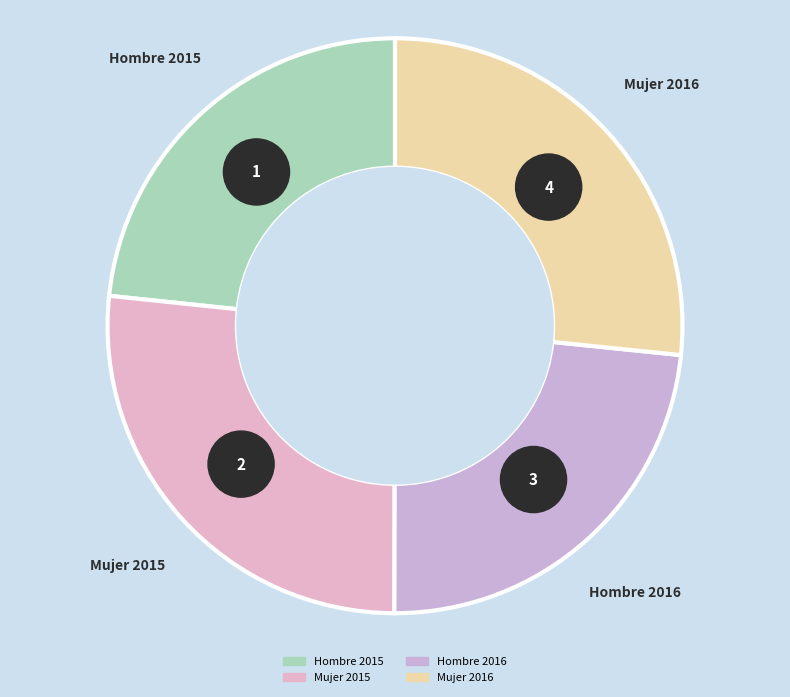

To the nearest percent, what is the difference between the largest and smallest slice percentages?

3%